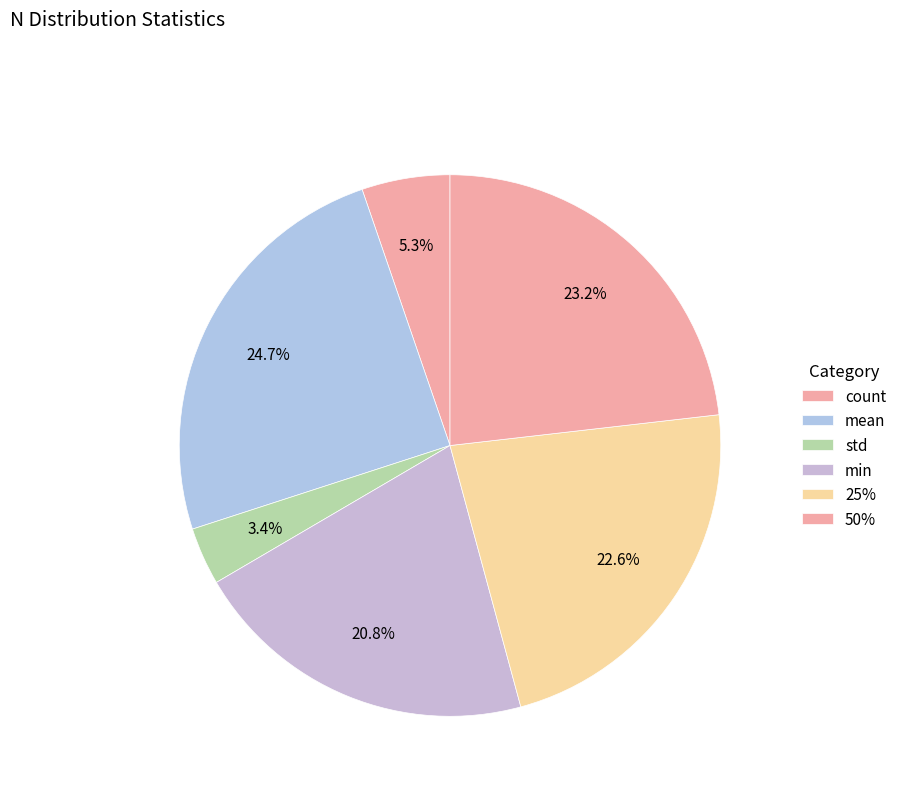

To the nearest percent, what is the difference between the largest and smallest slice percentages?

21%